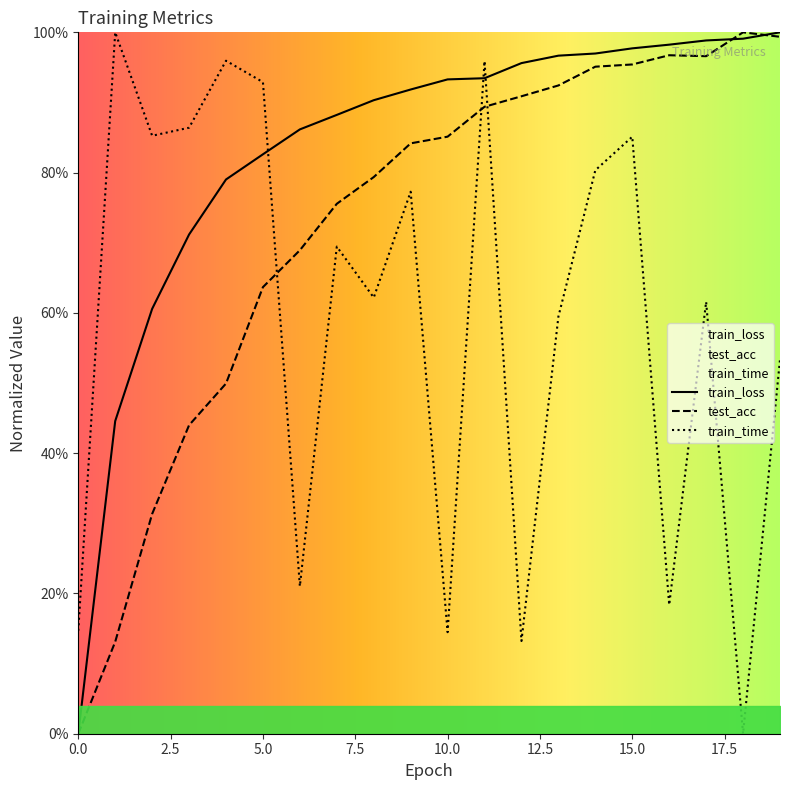

Reading left to right, list all the values displayed in this chart.

train_loss: 0.0	0.4	0.6	0.7	0.8	0.8	0.9	0.9	0.9	0.9	0.9	0.9	1.0	1.0	1.0	1.0	1.0	1.0	1.0	1.0
test_acc: 0.0	0.1	0.3	0.4	0.5	0.6	0.7	0.8	0.8	0.8	0.9	0.9	0.9	0.9	1.0	1.0	1.0	1.0	1.0	1.0
train_time: 0.1	1.0	0.9	0.9	1.0	0.9	0.2	0.7	0.6	0.8	0.1	1.0	0.1	0.6	0.8	0.9	0.2	0.6	0.0	0.5